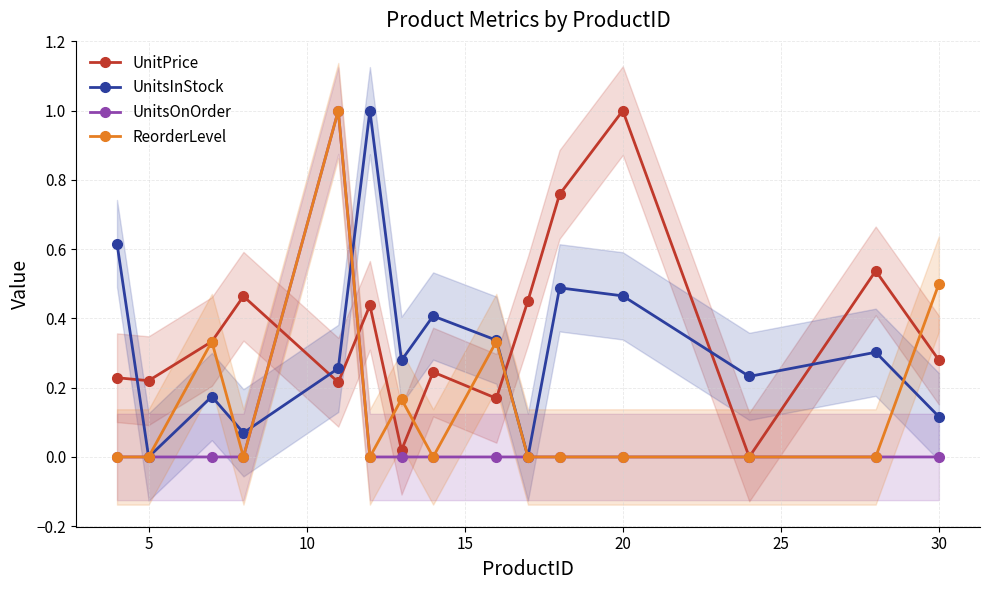

True or false: ReorderLevel has a value of 0.0 at 20.

True